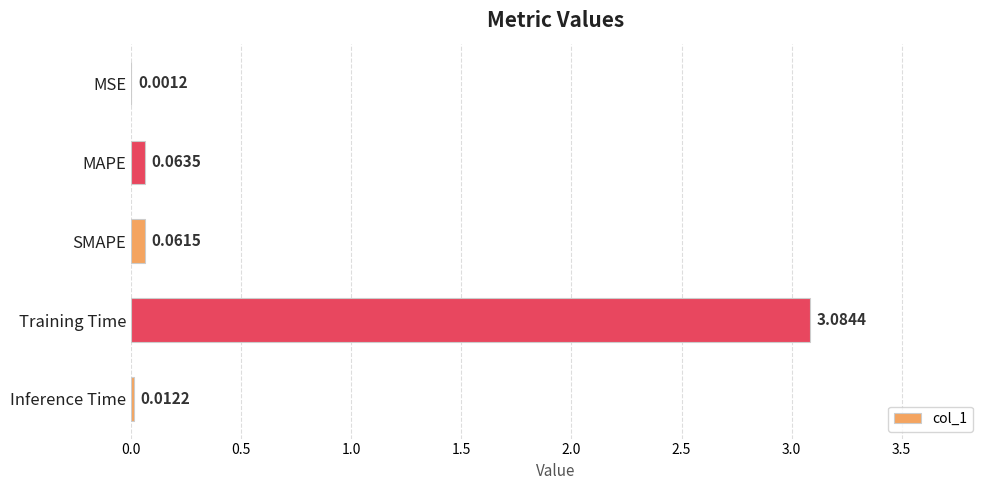

What is the sum of all values?

3.2